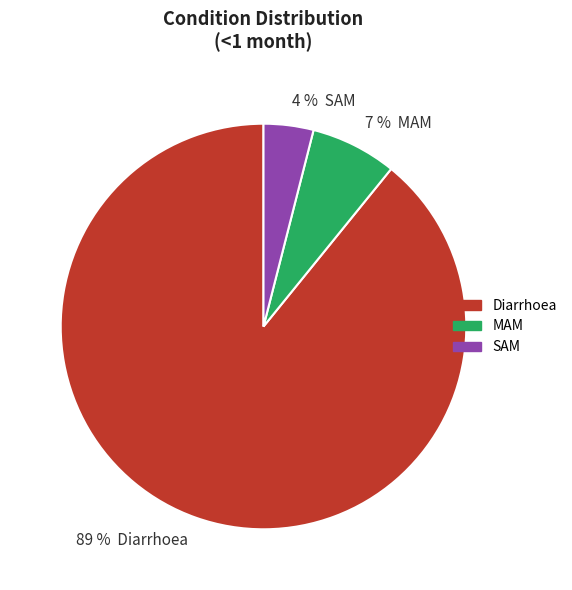

To the nearest percent, what is the difference between the 7 % MAM and 89 % Diarrhoea slice percentages?

82%